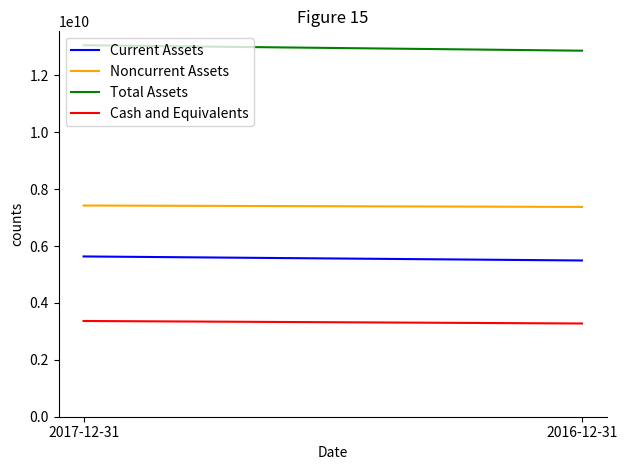

How many lines are shown in the chart?

4